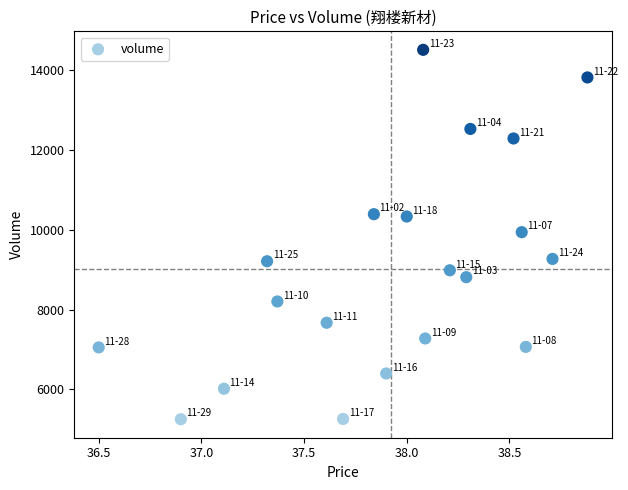

What is the range of Y values (max minus min)?

9266